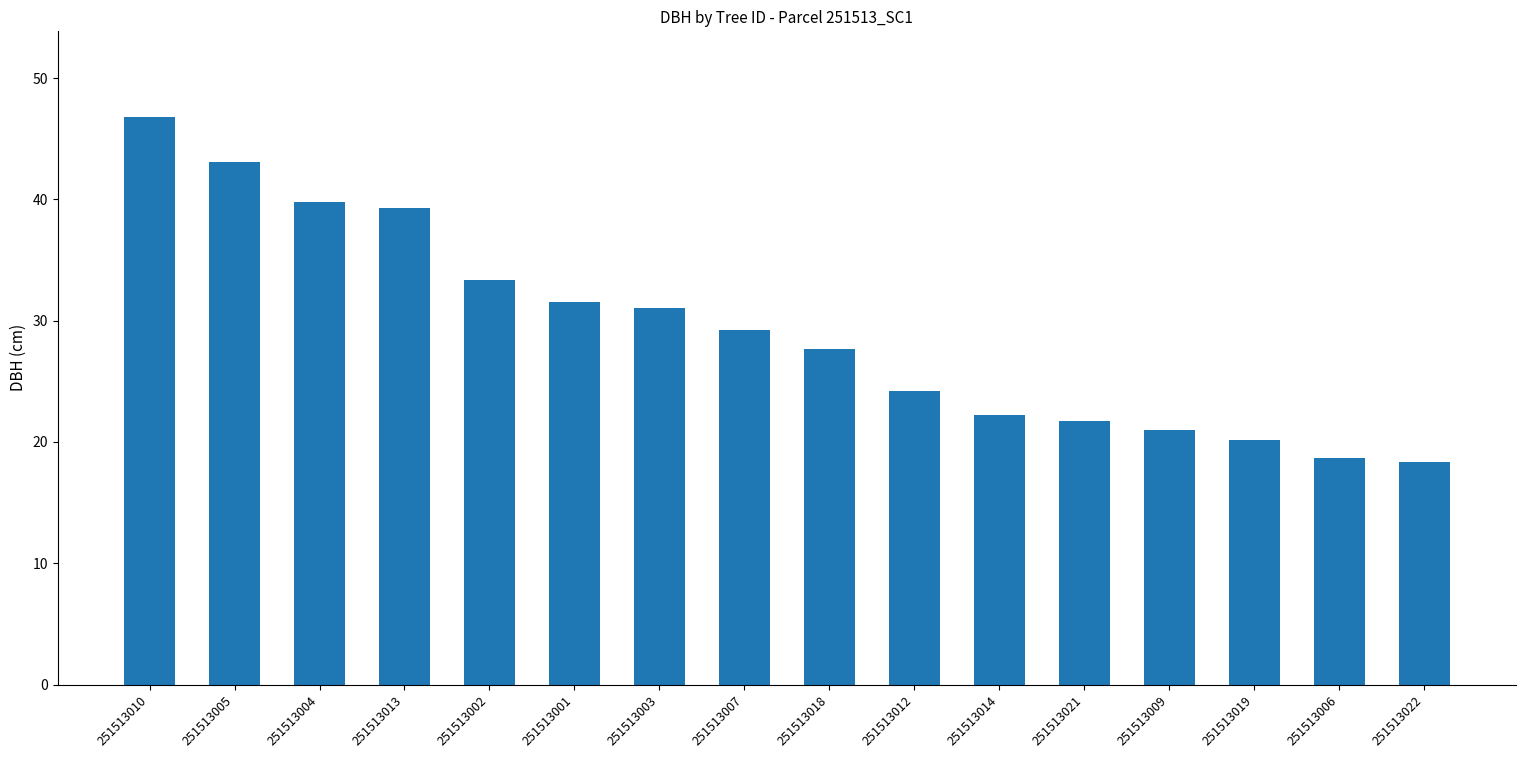

Where does the data first go above 29?

251513010